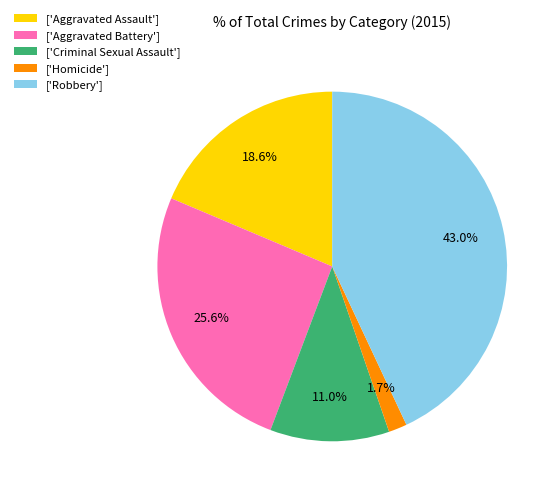

What percentage do ['Aggravated Battery'] and ['Homicide'] together represent?

27.3%